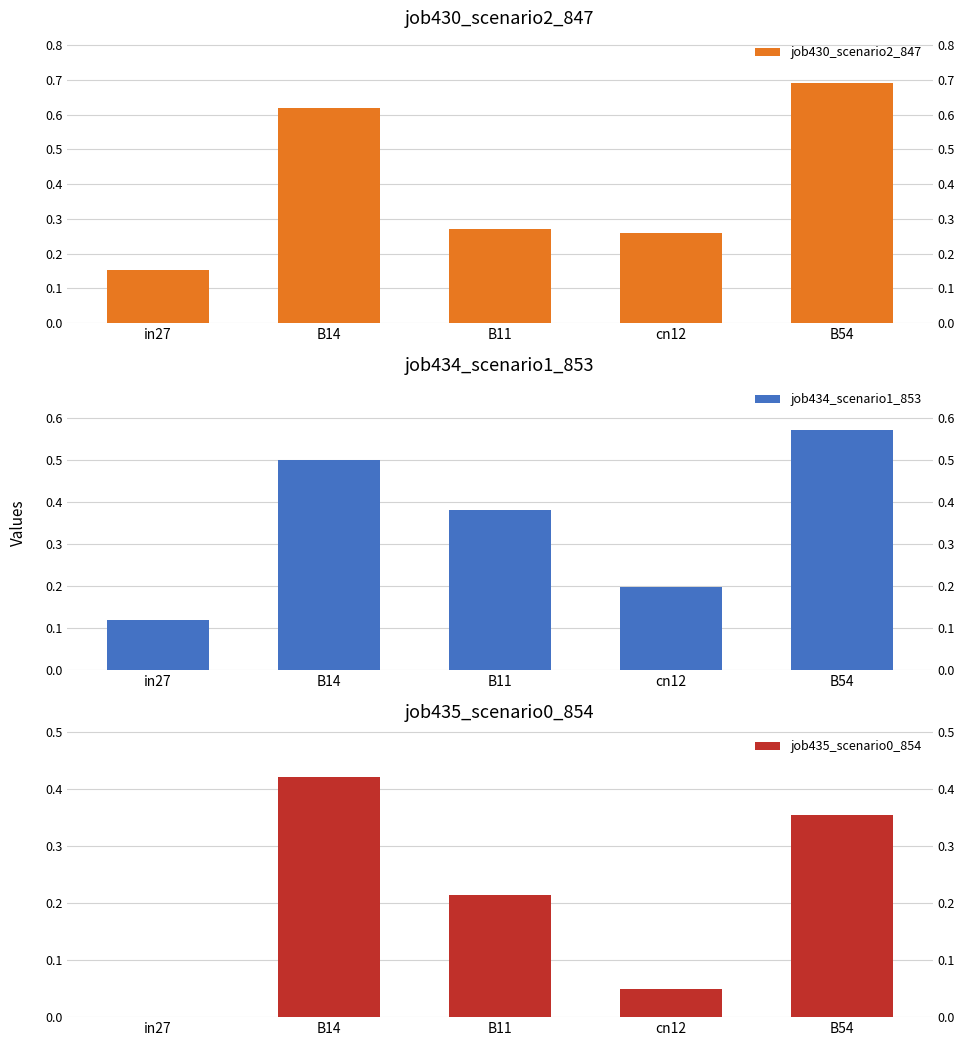

What is the maximum value for job434_scenario1_853?

0.6